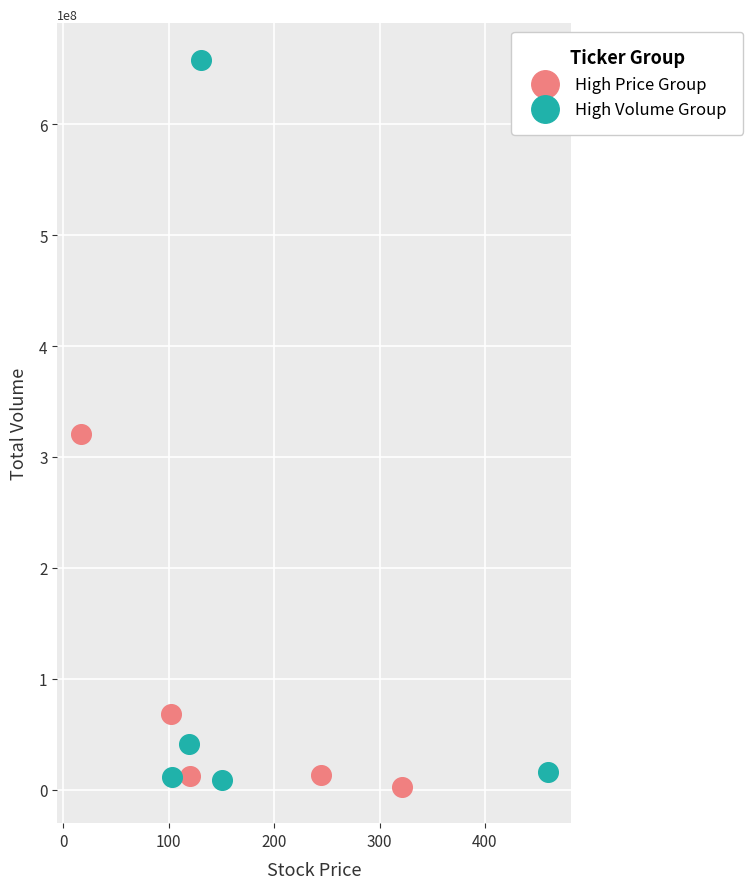

Which series has the largest Y range (max minus min)?

High Volume Group